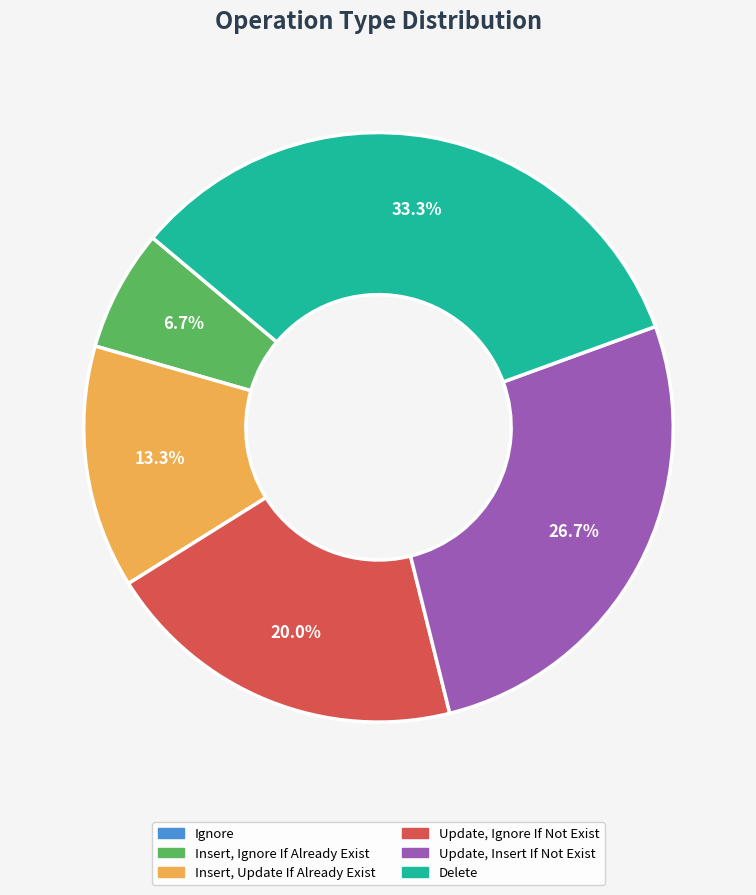

To the nearest percent, what portion does Update, Insert If Not Exist represent?

27%